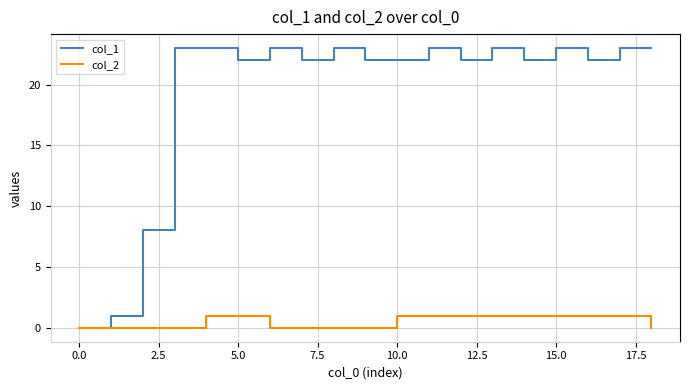

Does the chart display data point markers on the line(s)?

No